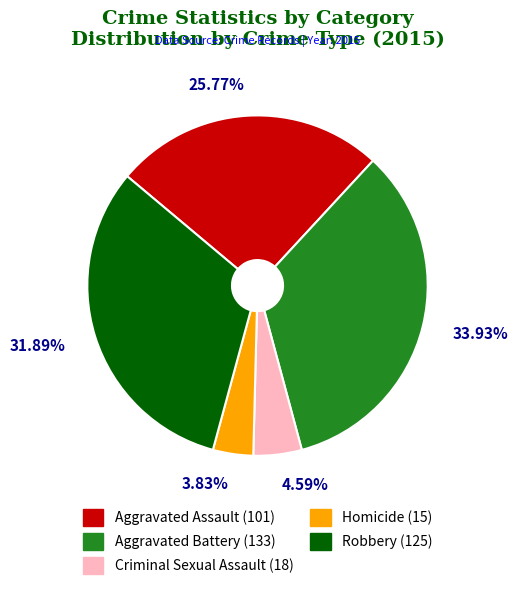

To the nearest percent, what percentage of the pie is Aggravated Assault?

26%